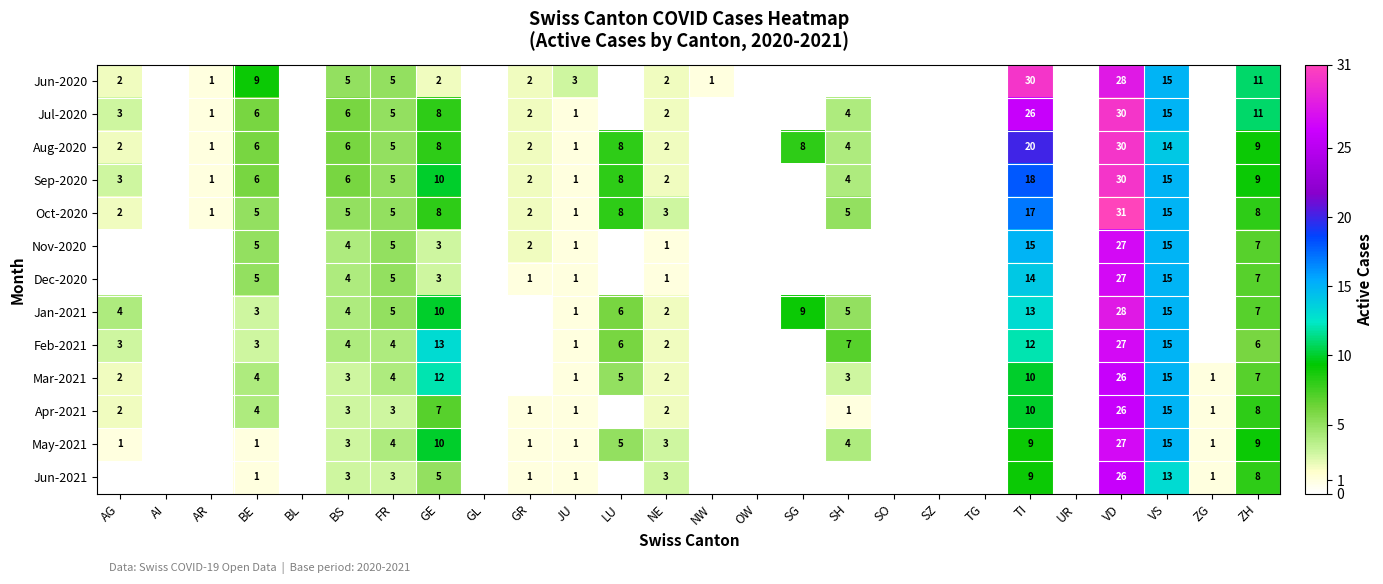

At which category does the chart reach its peak across all series?

VD